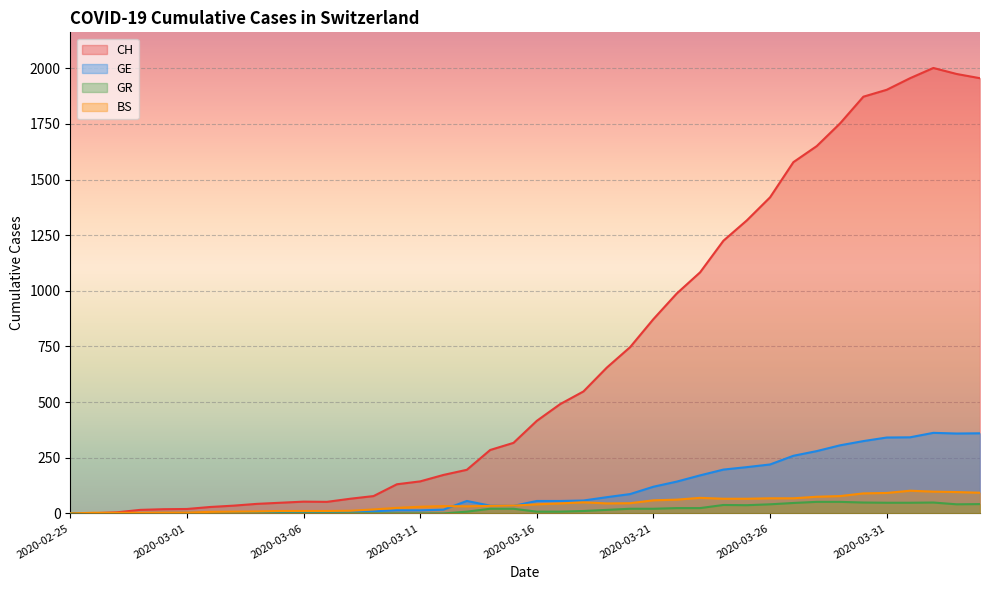

What is the value of the GR point at the 21st from the left?

8